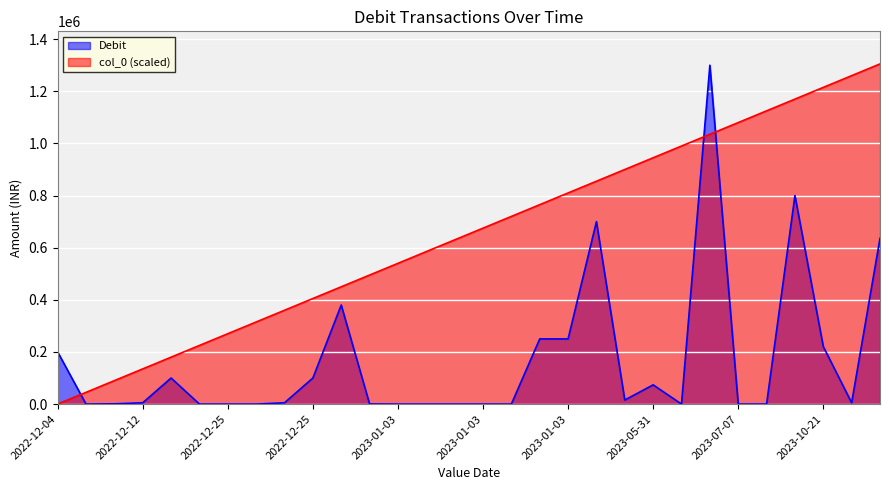

How many categories are shown in the chart?

30